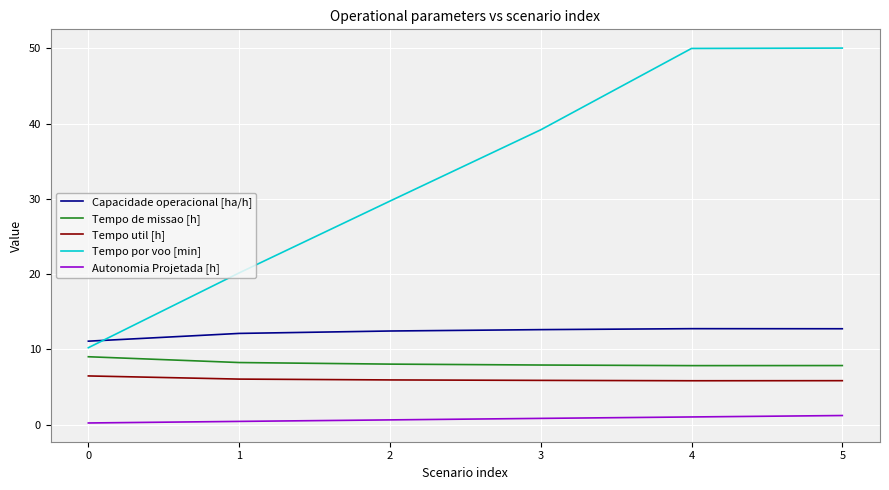

What is the maximum value for Capacidade operacional [ha/h]?

12.8